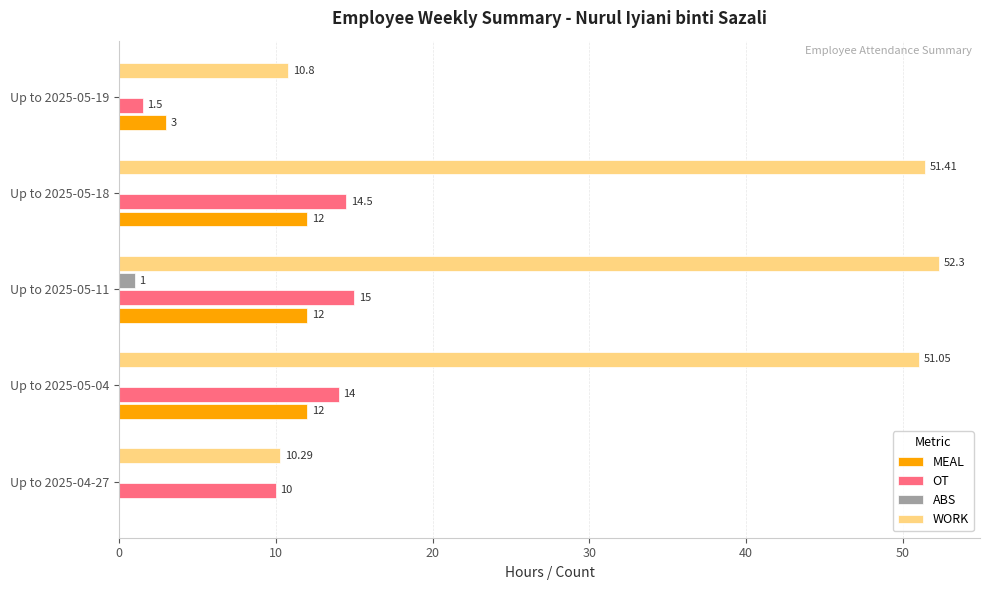

What is the average value of the WORK series?

35.2